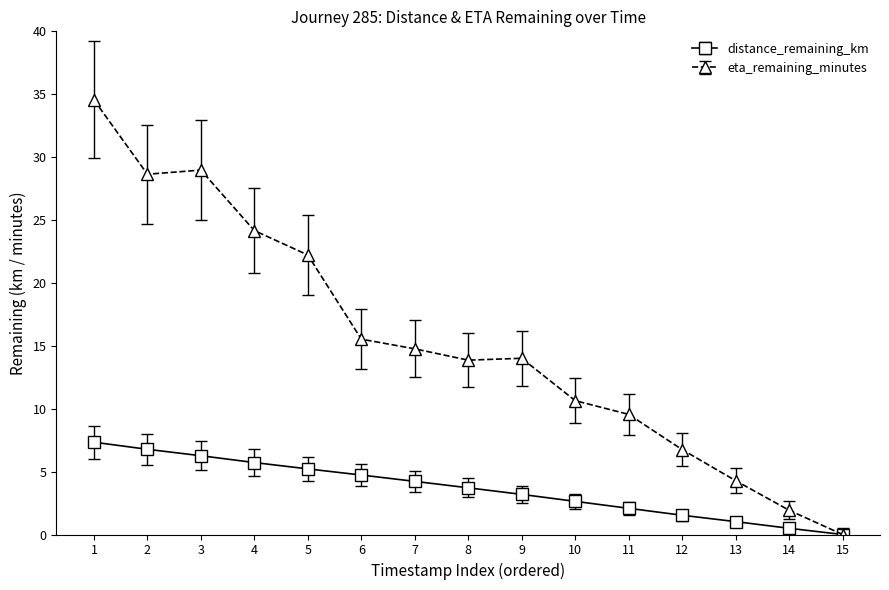

Is it true that distance_remaining_km equals 1.2 at 5?

False